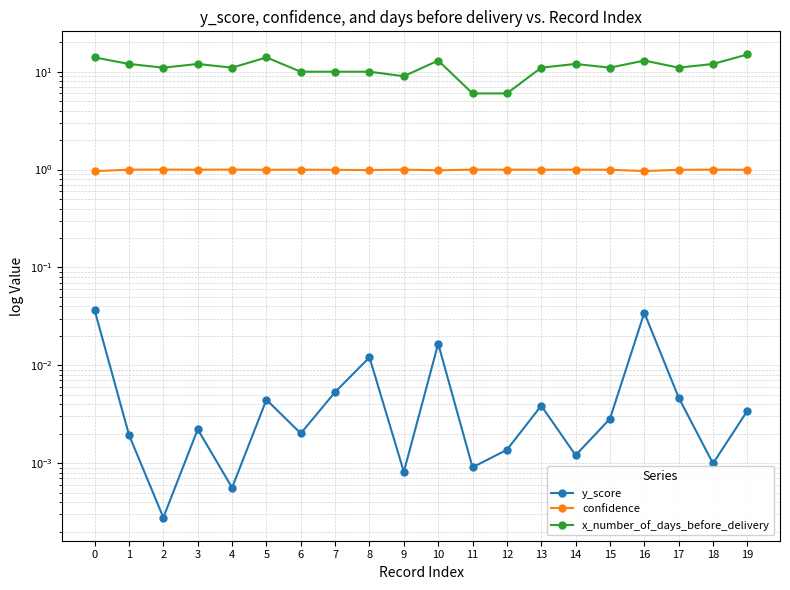

Is this an area chart (filled region under the line)?

No